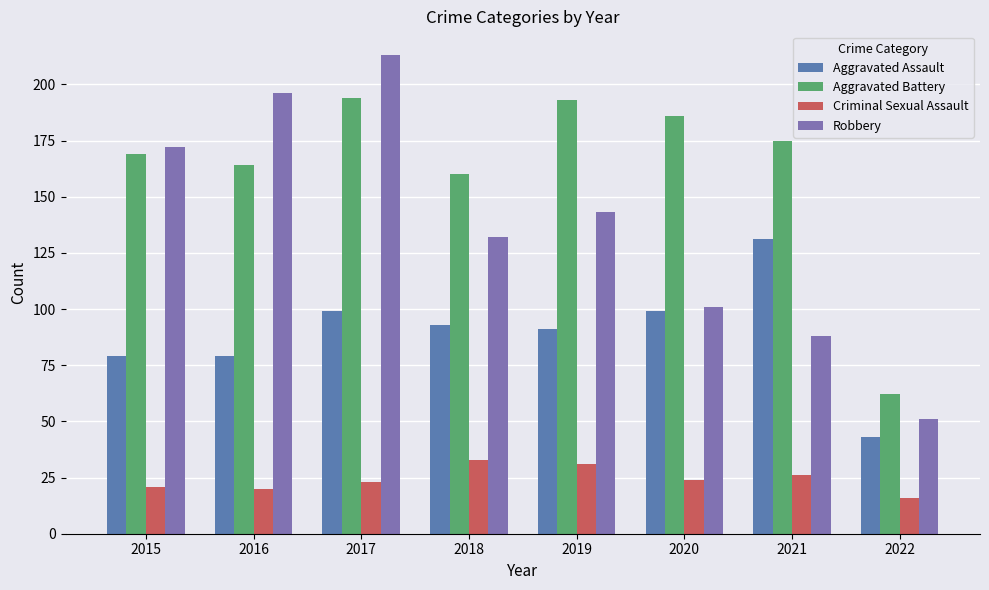

What is the value of the Aggravated Assault bar at the 1st from the left?

79